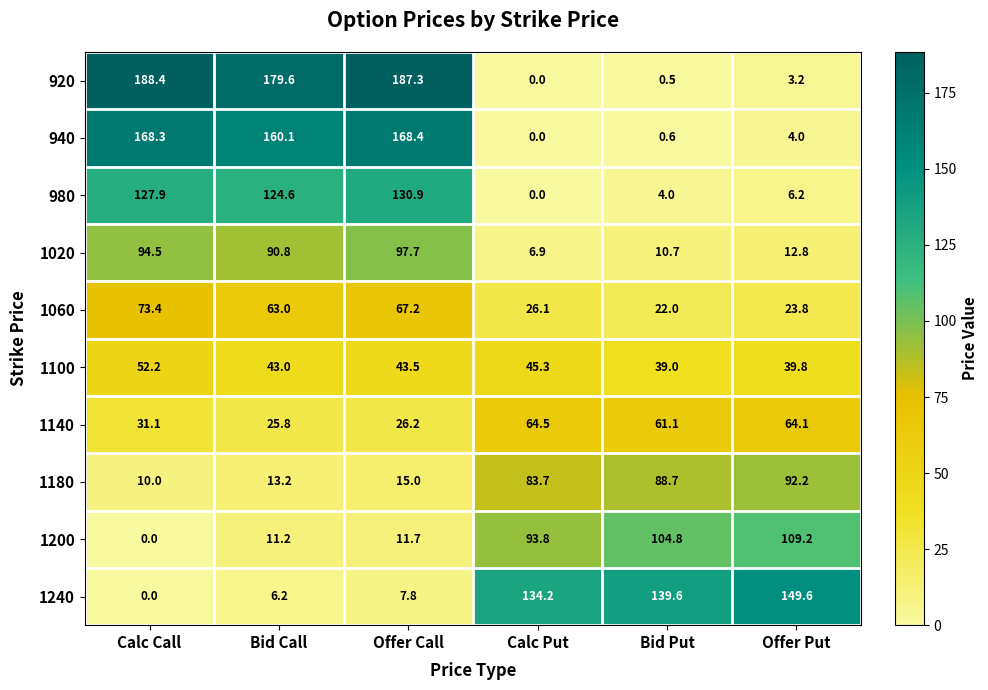

Where is 940 nearest to the value 84?

Bid Call